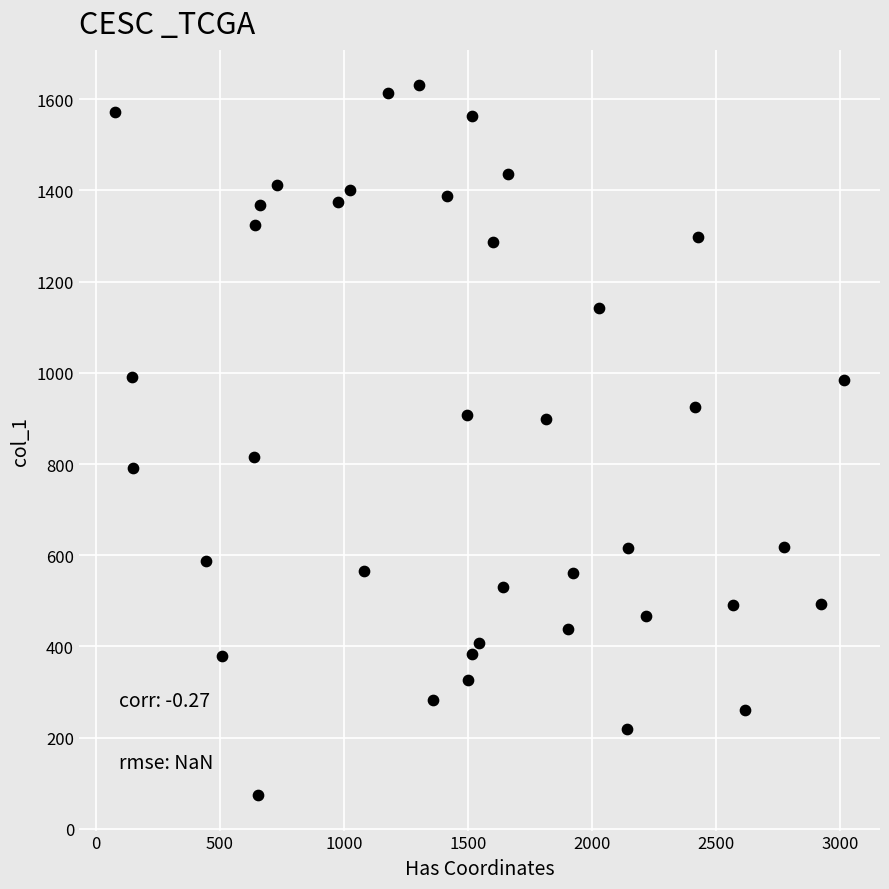

What is the range of Y values (max minus min)?

1557